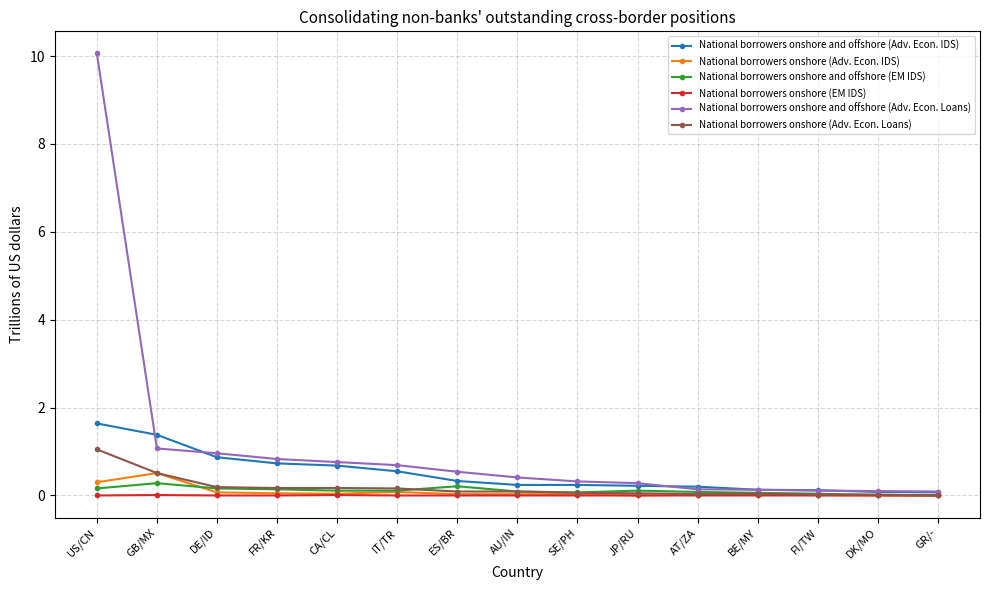

What are all the series names shown in the legend?

National borrowers onshore and offshore (Adv. Econ. IDS), National borrowers onshore (Adv. Econ. IDS), National borrowers onshore and offshore (EM IDS), National borrowers onshore (EM IDS), National borrowers onshore and offshore (Adv. Econ. Loans), National borrowers onshore (Adv. Econ. Loans)